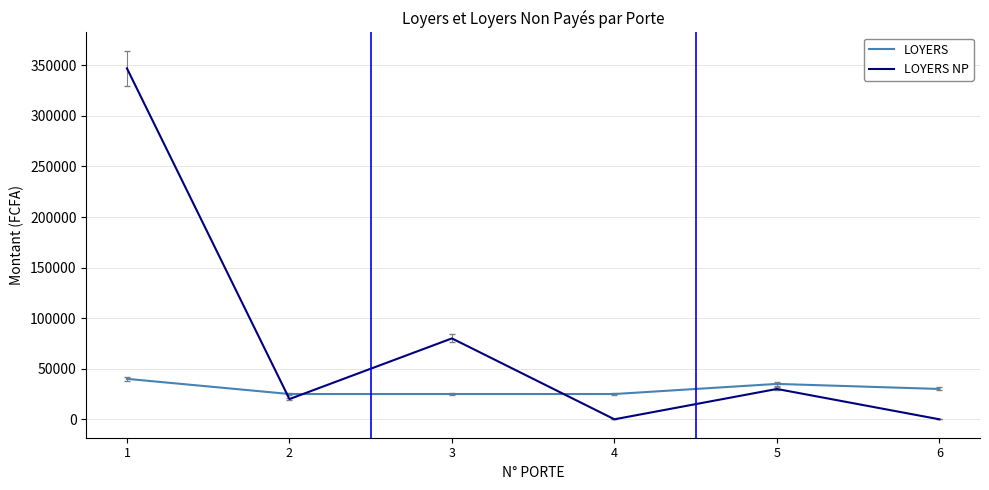

What are all the series names shown in the legend?

LOYERS, LOYERS NP